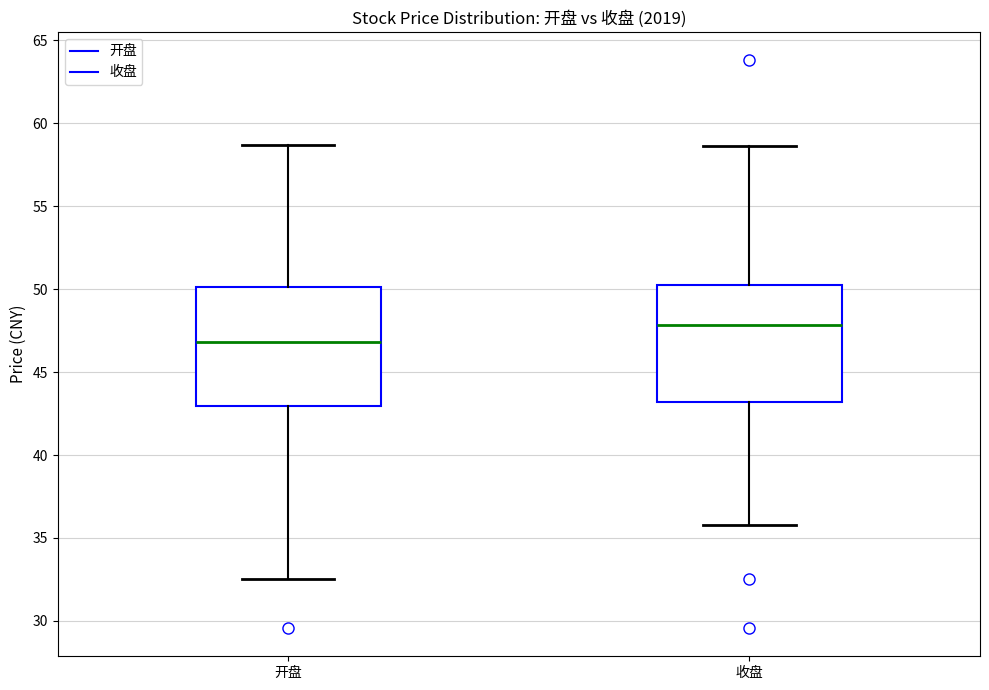

Reading left to right, transcribe this box plot: for each box, give where its median line is, the range the box spans, and where its two whiskers end, as read against the y-axis. The values are not printed on the chart, so give them approximately, as read against the axis.

开盘: median 47.0, box 43.0 to 50.0, whiskers 32.5 to 58.5
收盘: median 48.0, box 43.0 to 50.5, whiskers 36.0 to 58.5